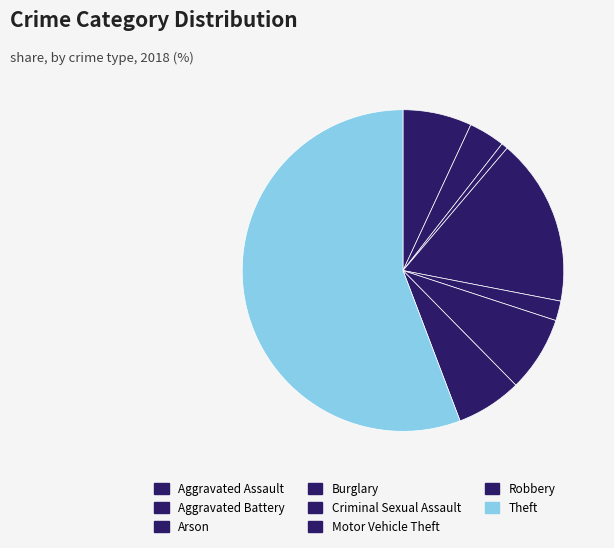

How many segments does this pie chart have?

8